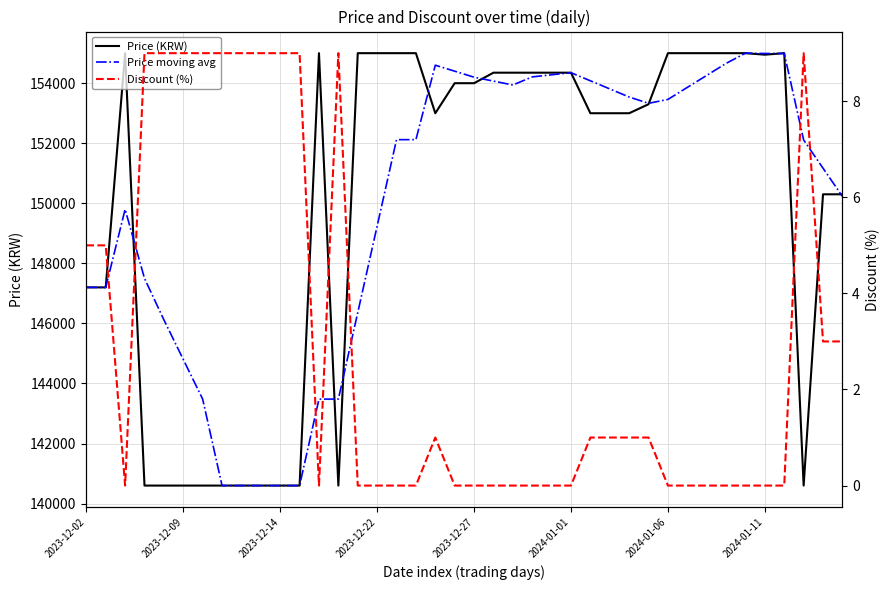

How many values in Discount (%) are above zero?

20